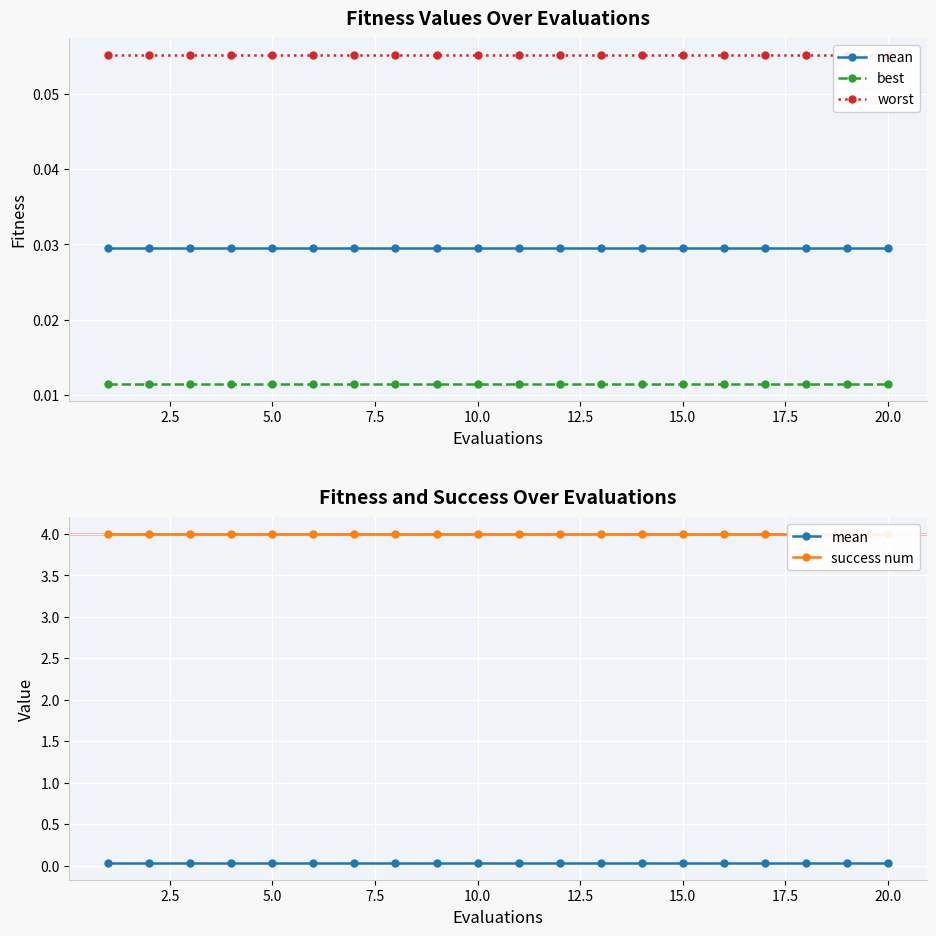

Is it true that success num equals 4.0 at 15.0?

True